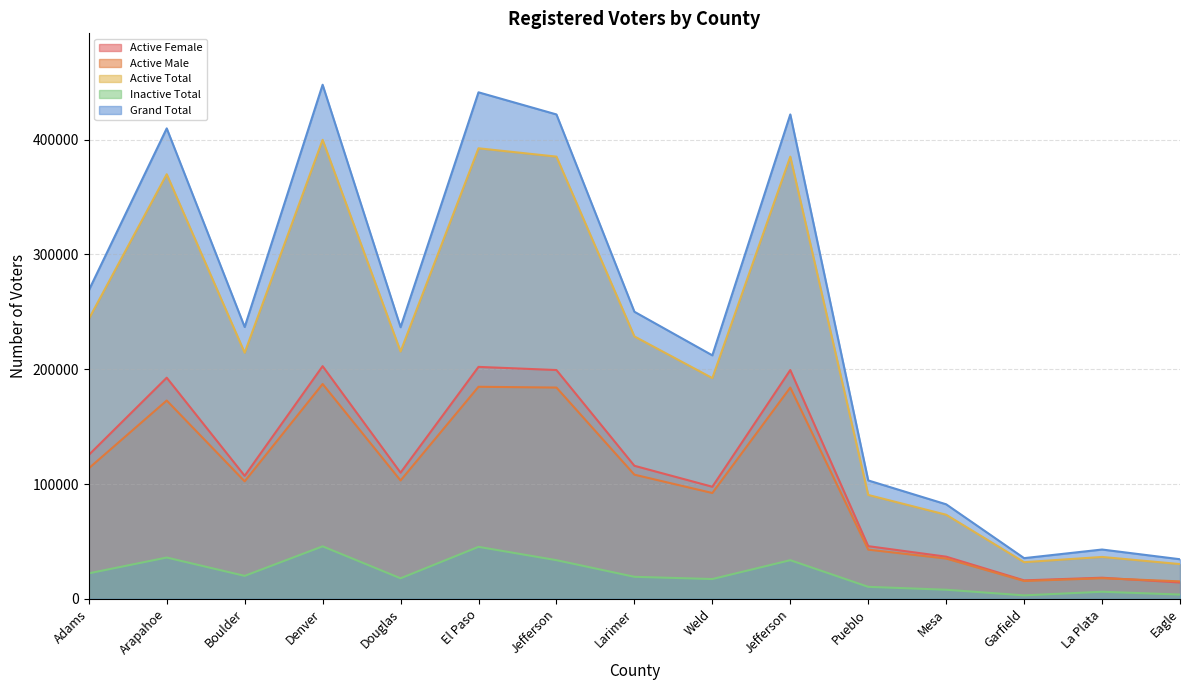

At which label does Active Male first exceed 103108?

Adams